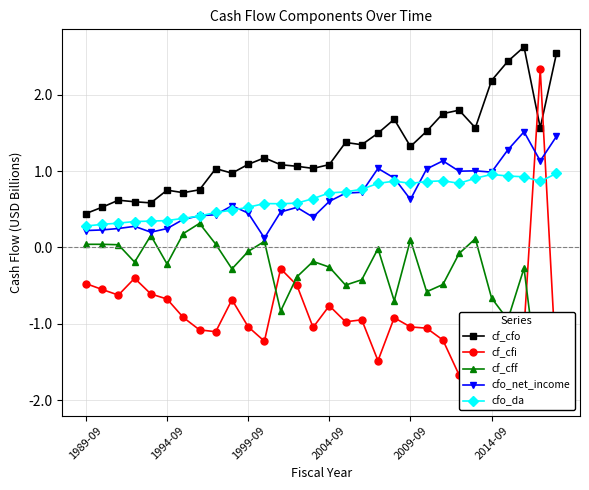

Which series has the largest range (max minus min)?

cf_cfi